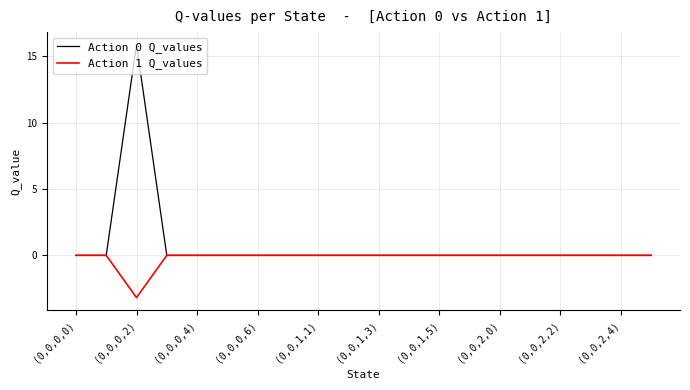

Does the chart have visible grid lines?

Yes